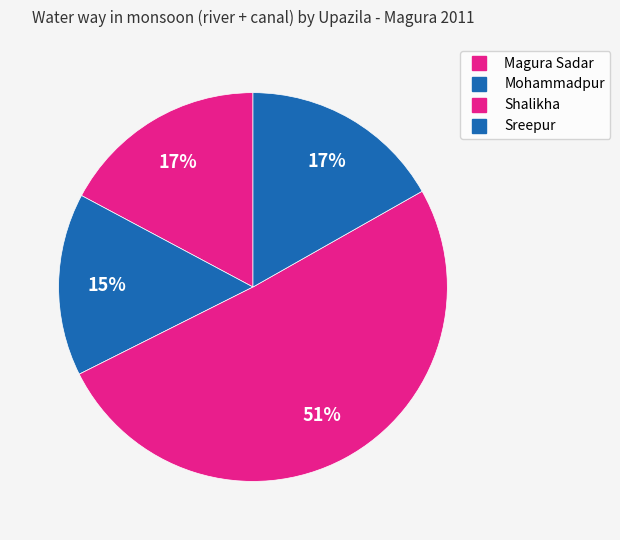

Count the number of slices in the pie.

4